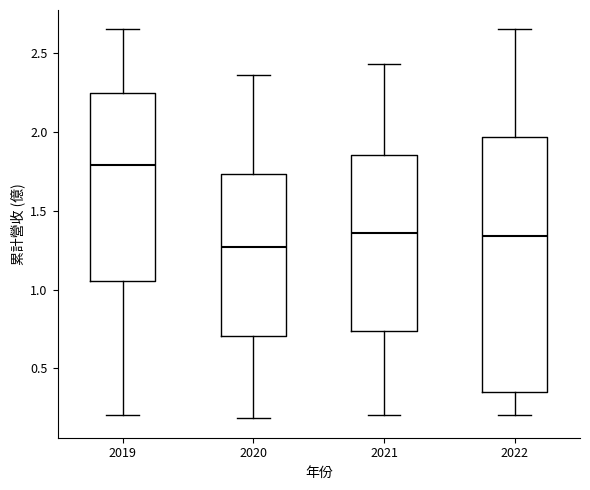

Reading left to right, read every box against the y-axis: the position of its median line, the range the box covers, and the ends of its whiskers. The values are not printed on the chart, so give them approximately, as read against the axis.

2019: median 1.80, box 1.05 to 2.25, whiskers 0.20 to 2.65
2020: median 1.25, box 0.70 to 1.75, whiskers 0.20 to 2.35
2021: median 1.35, box 0.75 to 1.85, whiskers 0.20 to 2.45
2022: median 1.35, box 0.35 to 1.95, whiskers 0.20 to 2.65